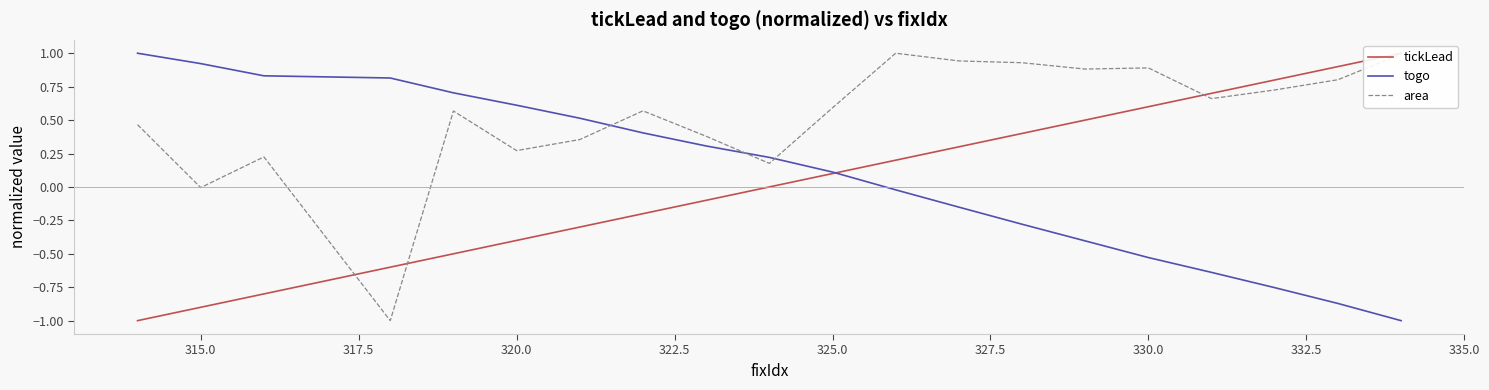

What is the highest value of the togo series?

1.0